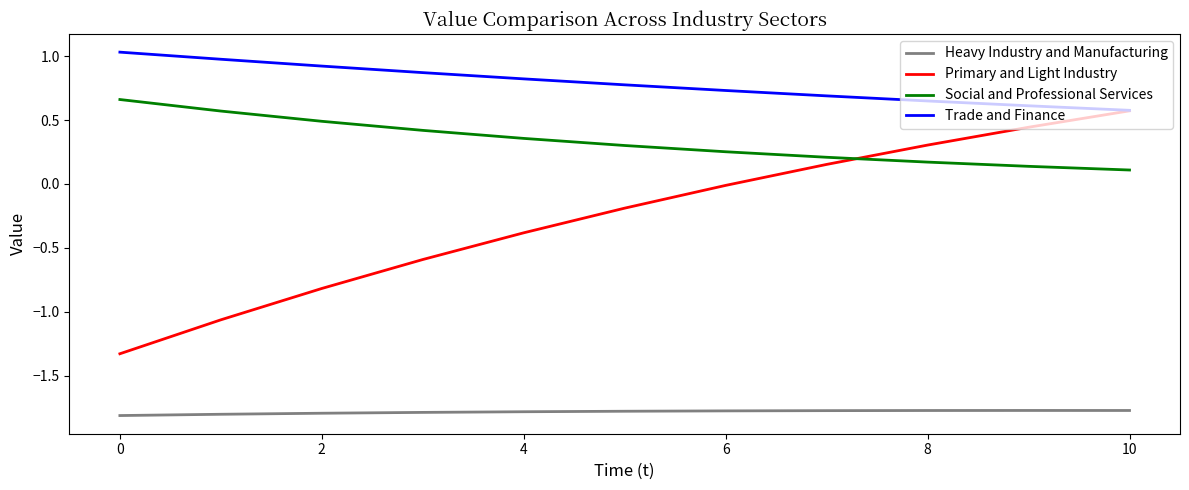

List the series in order of their overall mean, highest first.

Trade and Finance, Social and Professional Services, Primary and Light Industry, Heavy Industry and Manufacturing